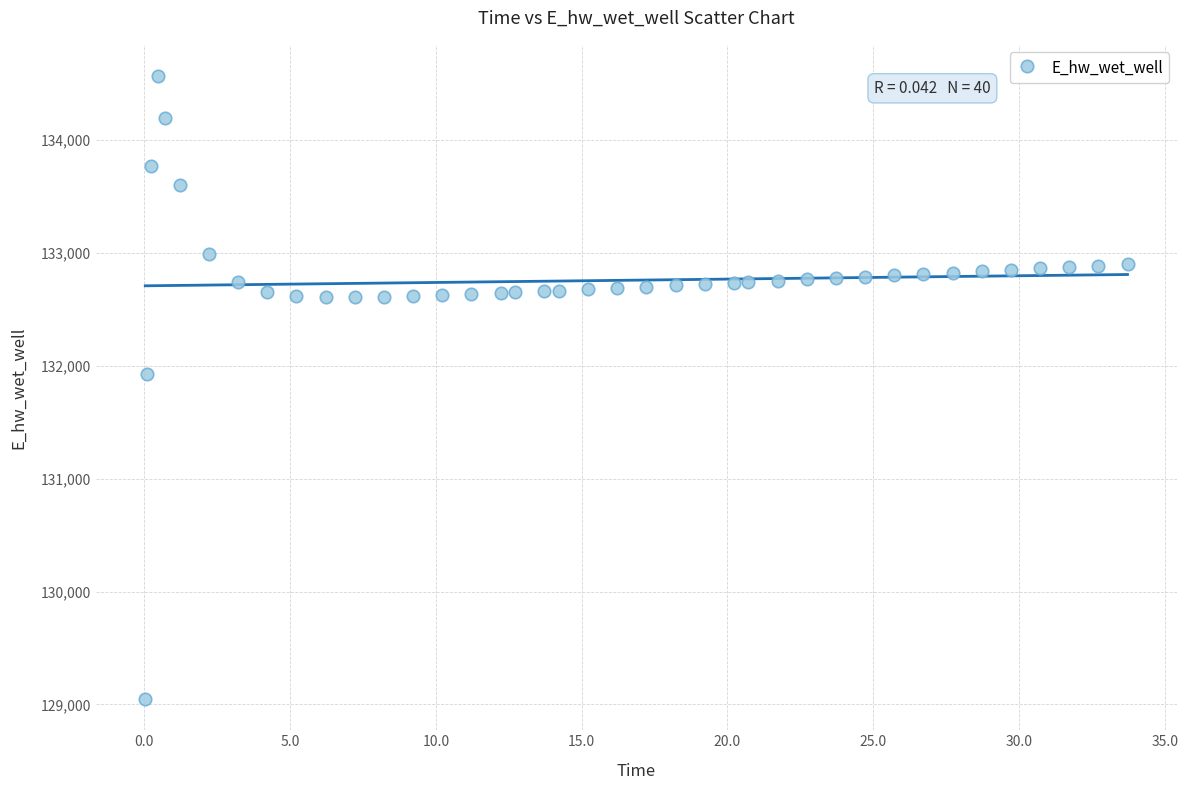

What is the range of X values (max minus min)?

33.7